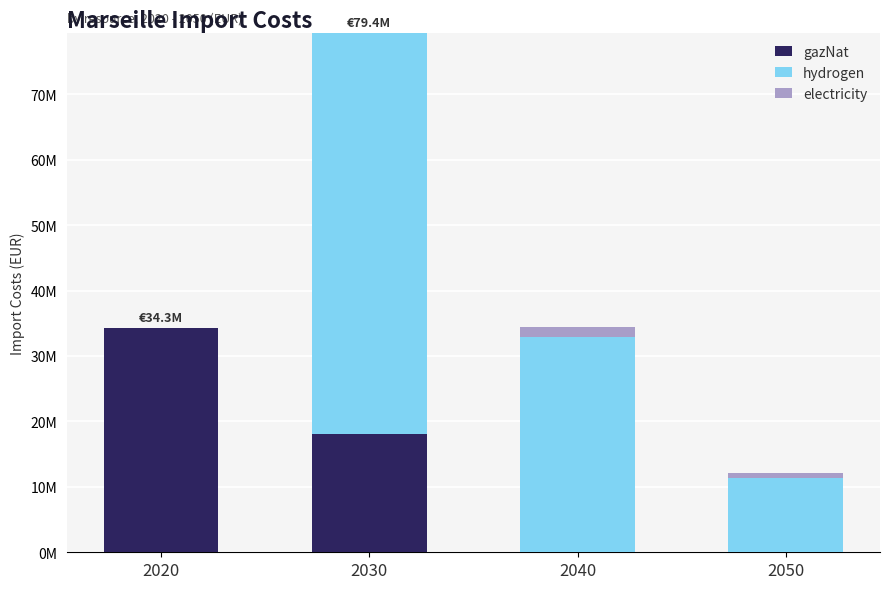

What are all the series names shown in the legend?

gazNat, hydrogen, electricity